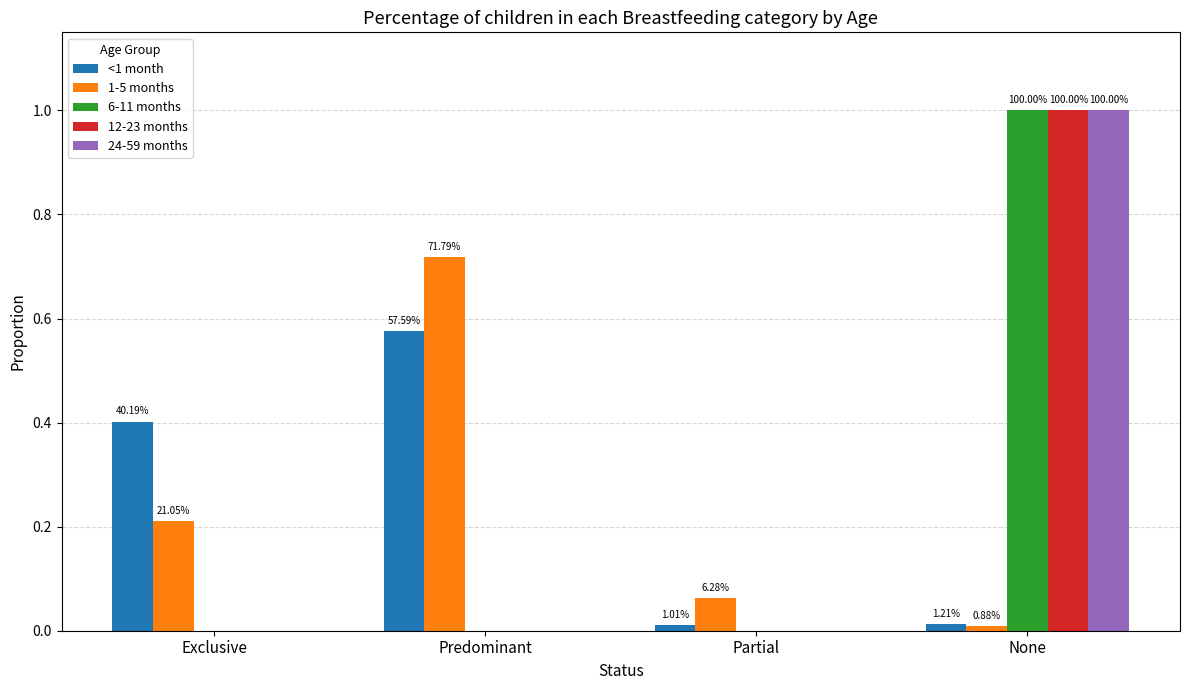

The value of 24-59 months at None is 1.0. True or false?

True